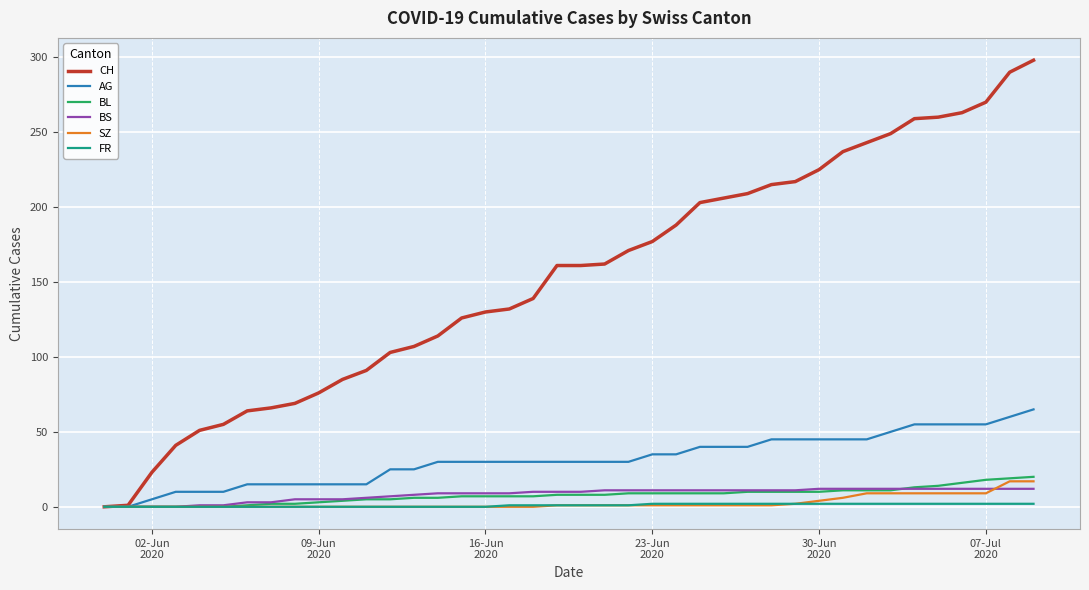

What is the highest value of the SZ series?

17